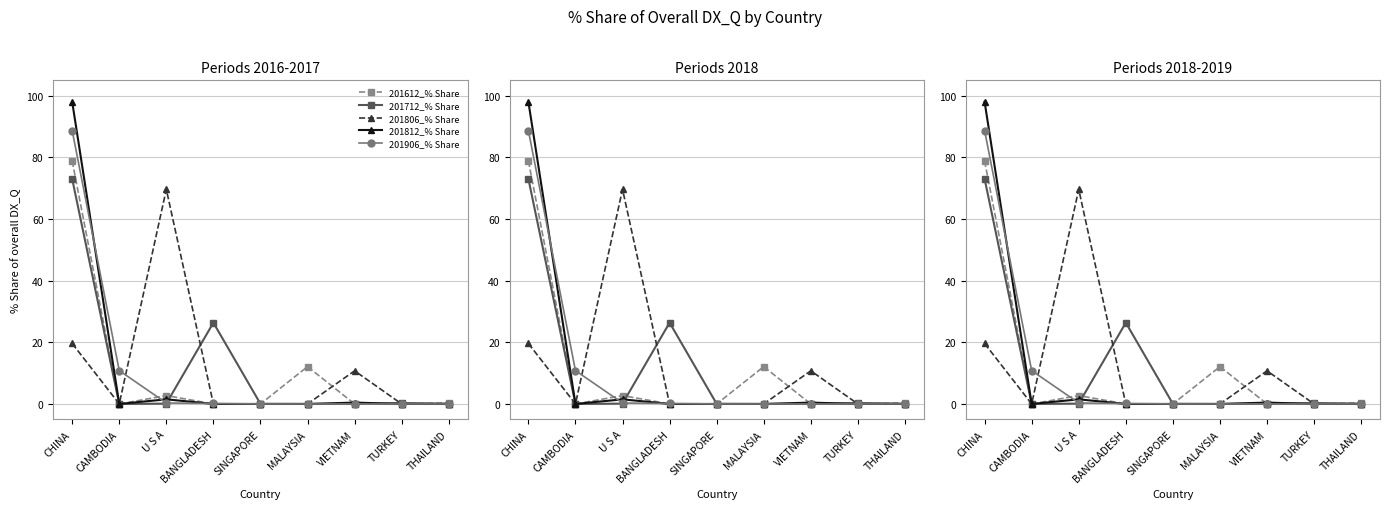

True or false: 201712_% Share has more than 1 interior local peaks.

True